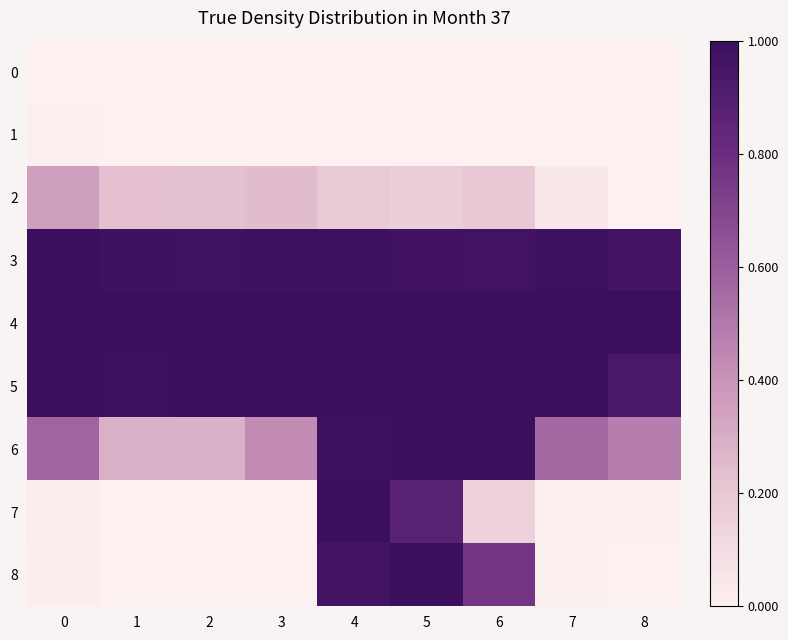

Reading left to right, list all the values displayed in this chart.

0: 0=0.0	1=0.0	2=0.0	3=0.0	4=0.0	5=0.0	6=0.0	7=0.0	8=0.0
1: 0=0.0	1=0.0	2=0.0	3=0.0	4=0.0	5=0.0	6=0.0	7=0.0	8=0.0
2: 0=0.4	1=0.2	2=0.2	3=0.2	4=0.2	5=0.2	6=0.2	7=0.0	8=0.0
3: 0=1.0	1=1.0	2=1.0	3=1.0	4=1.0	5=1.0	6=1.0	7=1.0	8=1.0
4: 0=1.0	1=1.0	2=1.0	3=1.0	4=1.0	5=1.0	6=1.0	7=1.0	8=1.0
5: 0=1.0	1=1.0	2=1.0	3=1.0	4=1.0	5=1.0	6=1.0	7=1.0	8=0.9
6: 0=0.6	1=0.3	2=0.3	3=0.4	4=1.0	5=1.0	6=1.0	7=0.6	8=0.5
7: 0=0.0	1=0.0	2=0.0	3=0.0	4=1.0	5=0.9	6=0.1	7=0.0	8=0.0
8: 0=0.0	1=0.0	2=0.0	3=0.0	4=1.0	5=1.0	6=0.8	7=0.0	8=0.0